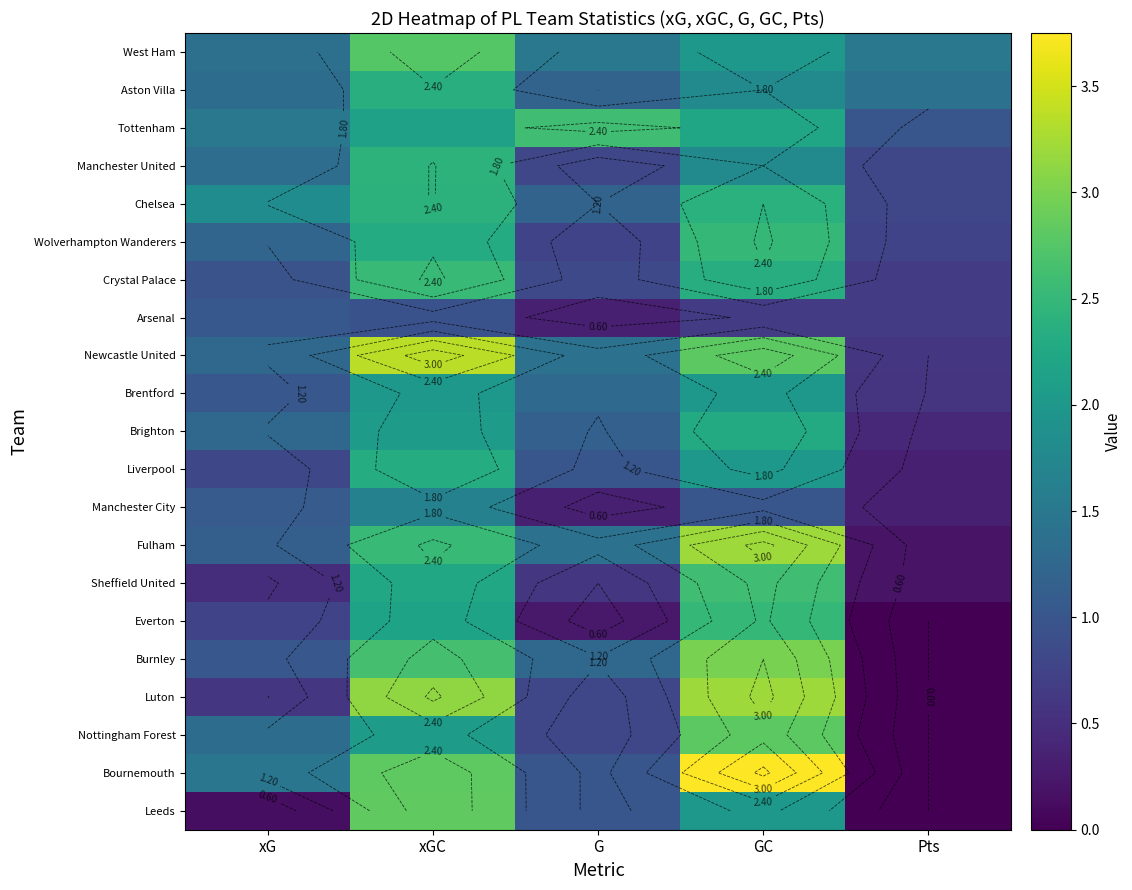

What is the spread (max minus min) of values at xGC?

2.4